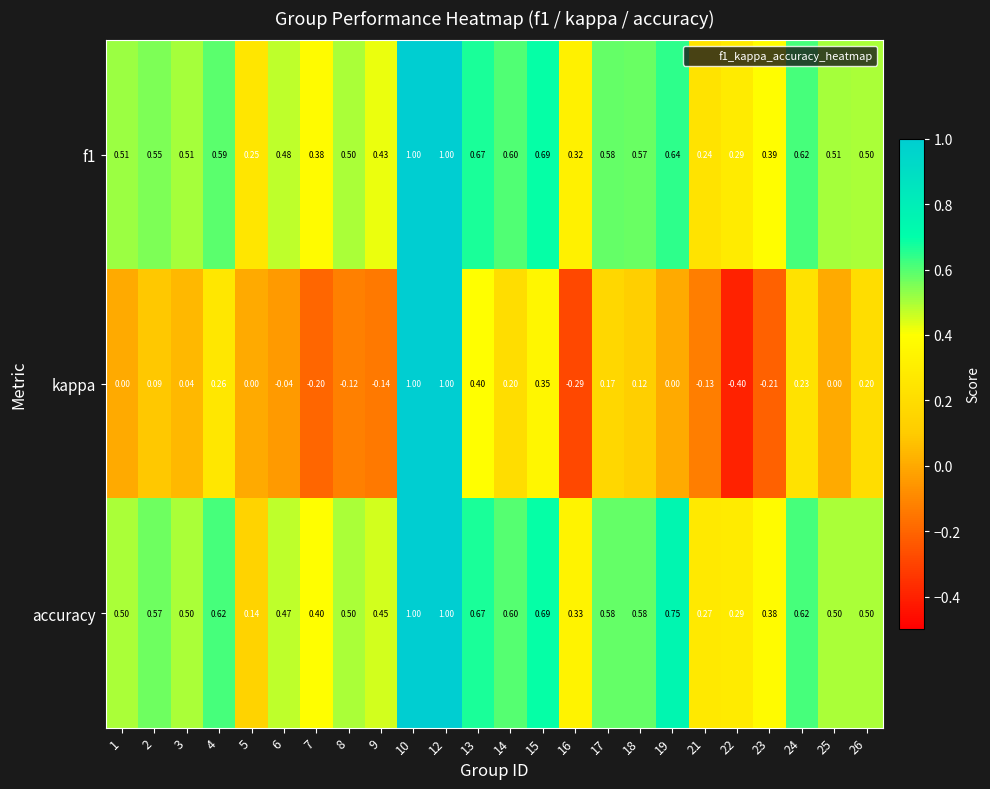

Which series has the largest total across all categories?

accuracy